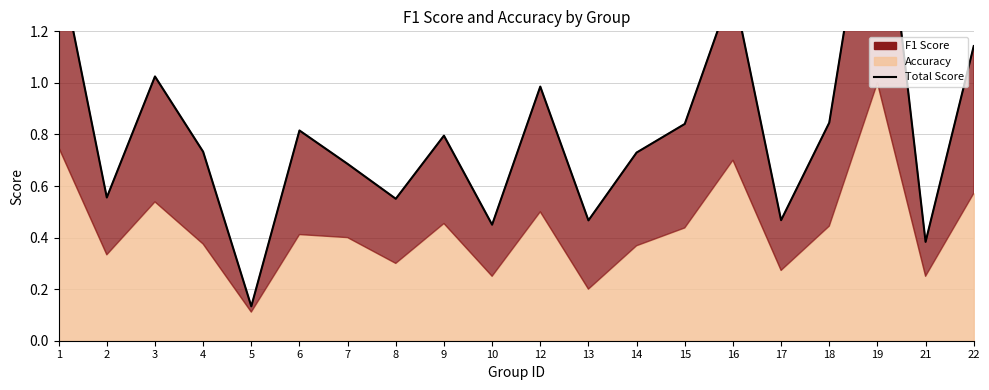

Reading left to right, transcribe all the data shown in this chart.

1.5	0.6	1.0	0.7	0.1	0.8	0.7	0.6	0.8	0.5	1.0	0.5	0.7	0.8	1.4	0.5	0.8	2.0	0.4	1.1